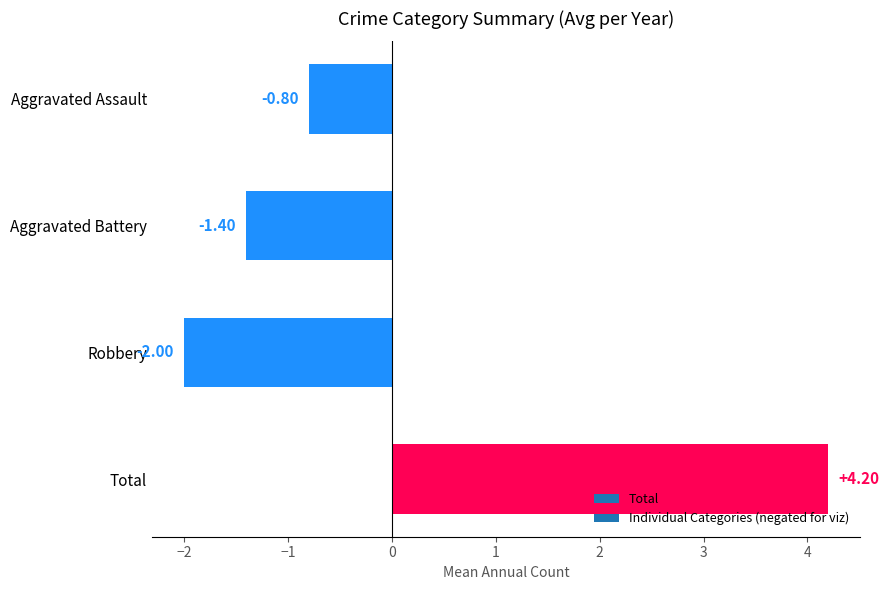

What is the difference between the values at Total and Robbery?

6.2